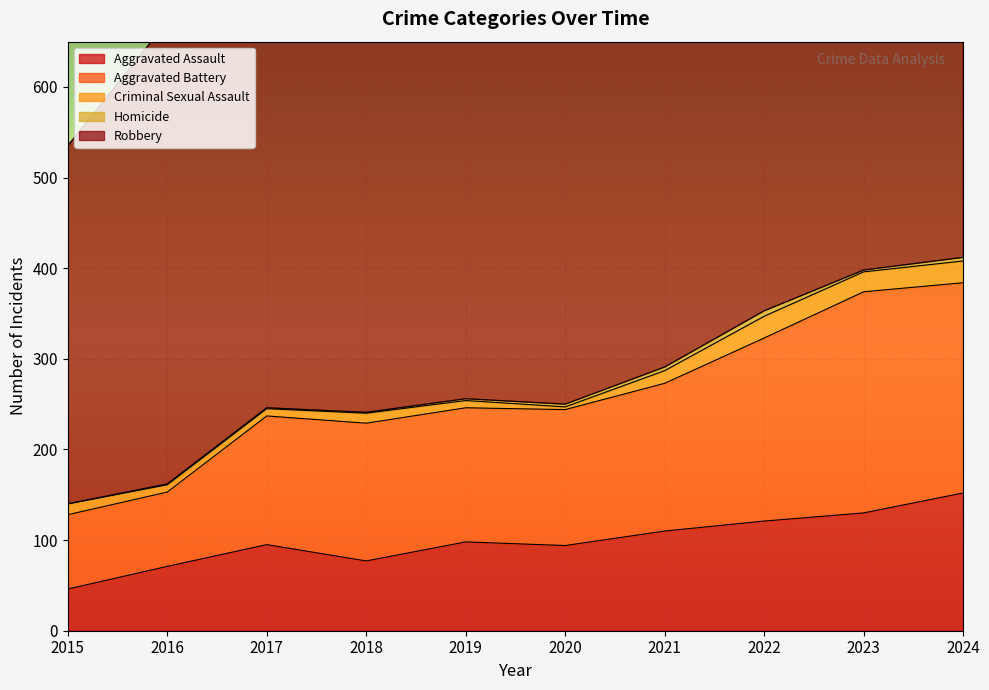

What is the total value across all series at 2018?

761